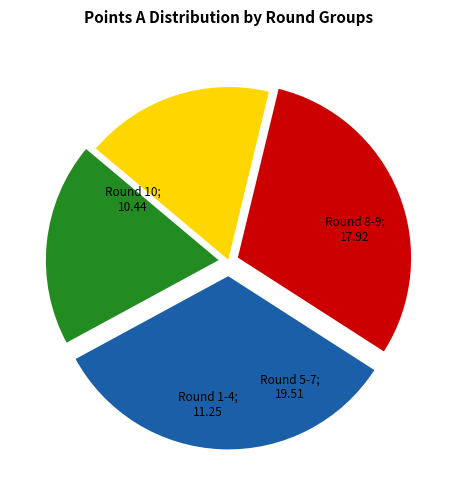

Is there a majority slice in this chart?

No